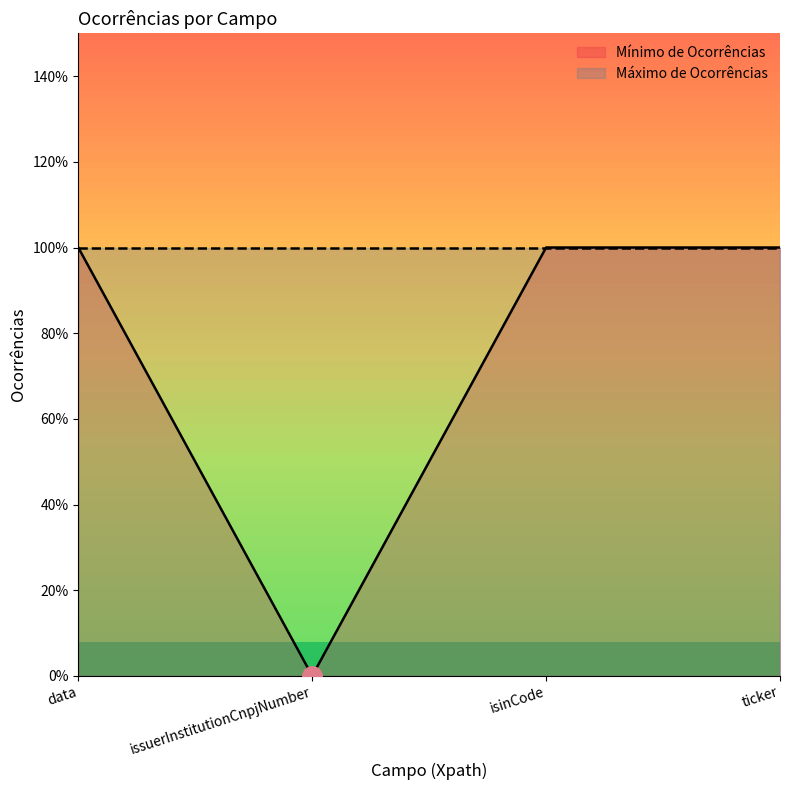

Does the chart display data point markers on the line(s)?

No